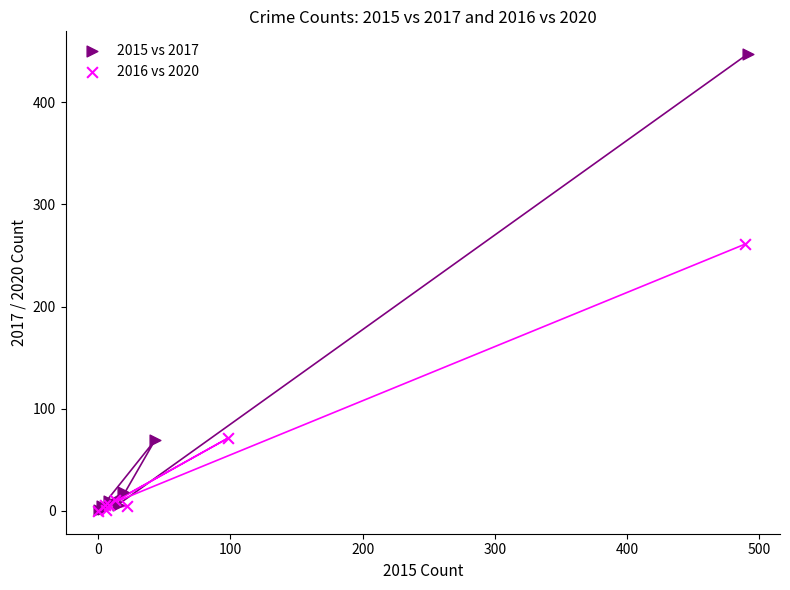

Which series contains the highest Y value?

2015 vs 2017